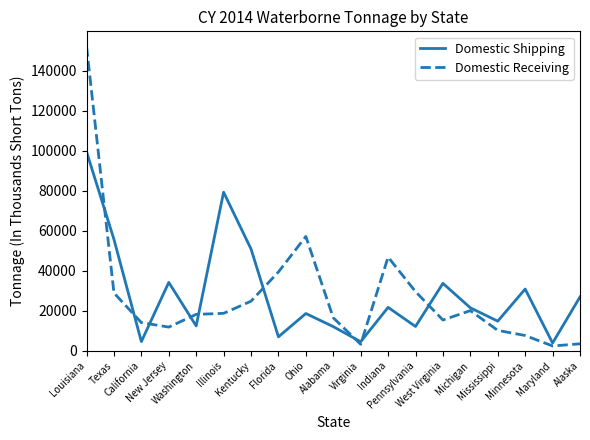

Which series changed the most between Alabama and Minnesota?

Domestic Shipping